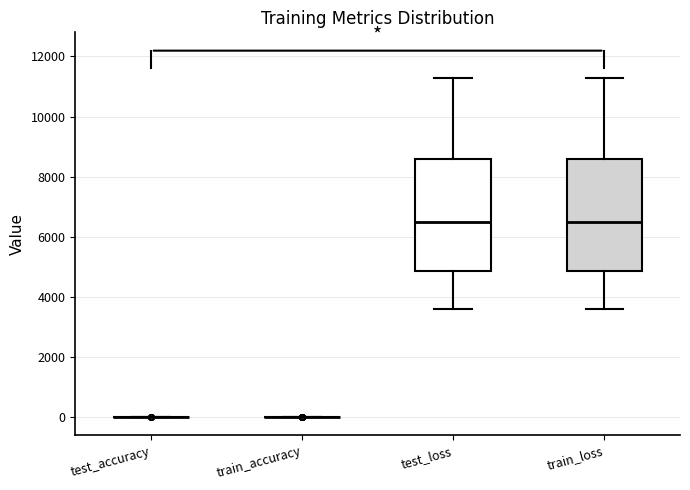

Reading left to right, transcribe this box plot: for each box, give where its median line is, the range the box spans, and where its two whiskers end, as read against the y-axis. The values are not printed on the chart, so give them approximately, as read against the axis.

test_accuracy: box collapsed to a line at 0, whiskers 0 to 0
train_accuracy: box collapsed to a line at 0, whiskers 0 to 0
test_loss: median 6400, box 4800 to 8600, whiskers 3600 to 11200
train_loss: median 6400, box 4800 to 8600, whiskers 3600 to 11200